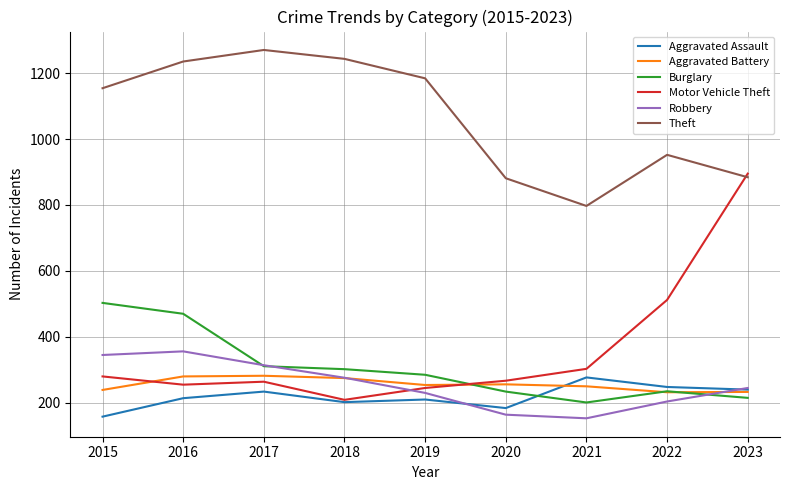

What are all the series names shown in the legend?

Aggravated Assault, Aggravated Battery, Burglary, Motor Vehicle Theft, Robbery, Theft